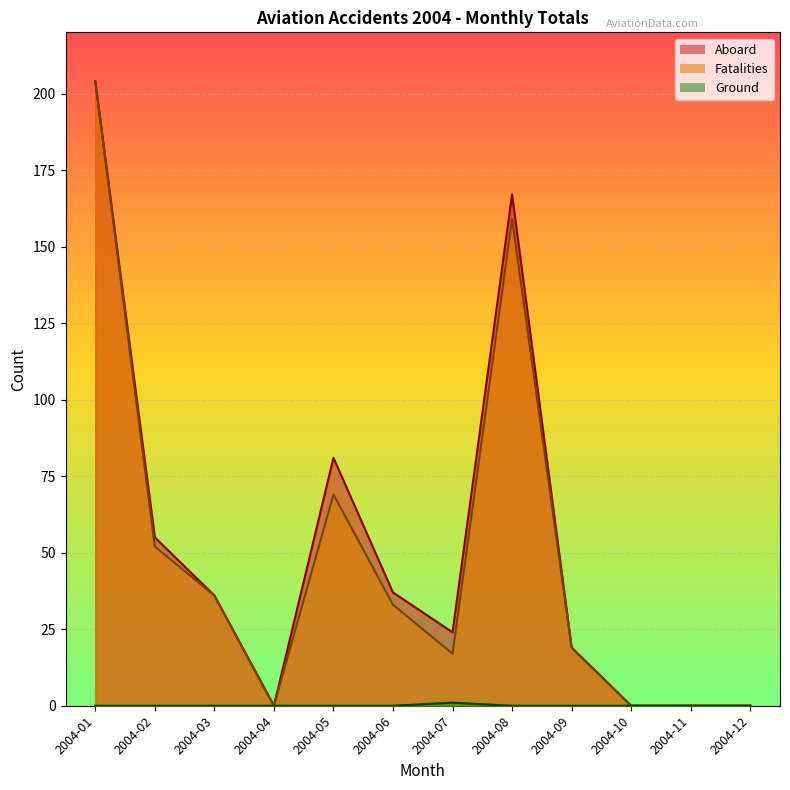

Which series has the widest spread of values?

Aboard